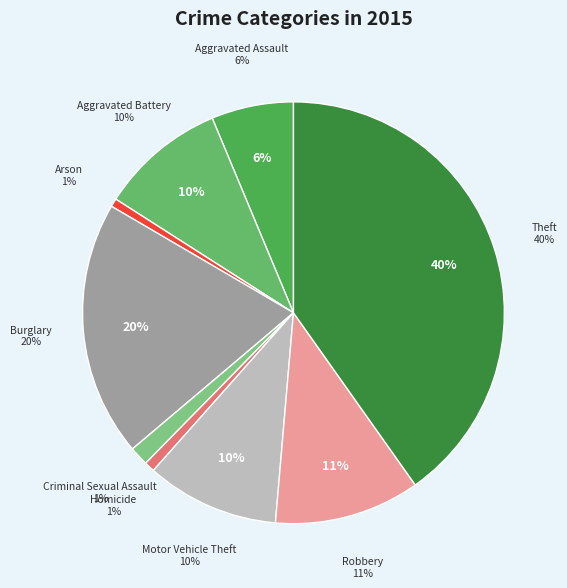

Is Homicide the majority of the pie?

No